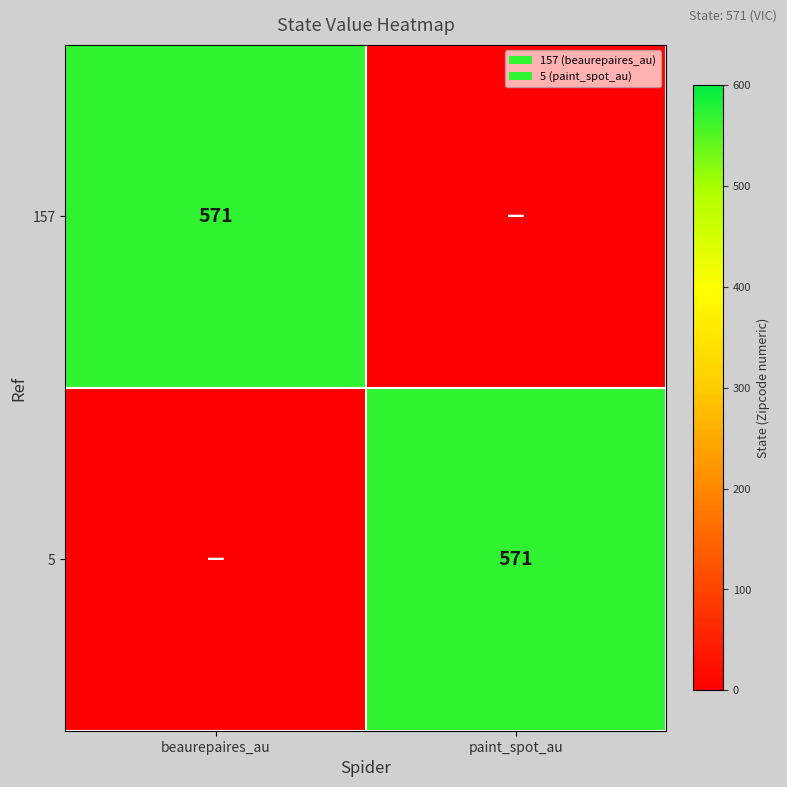

Count the number of categories in the chart.

2